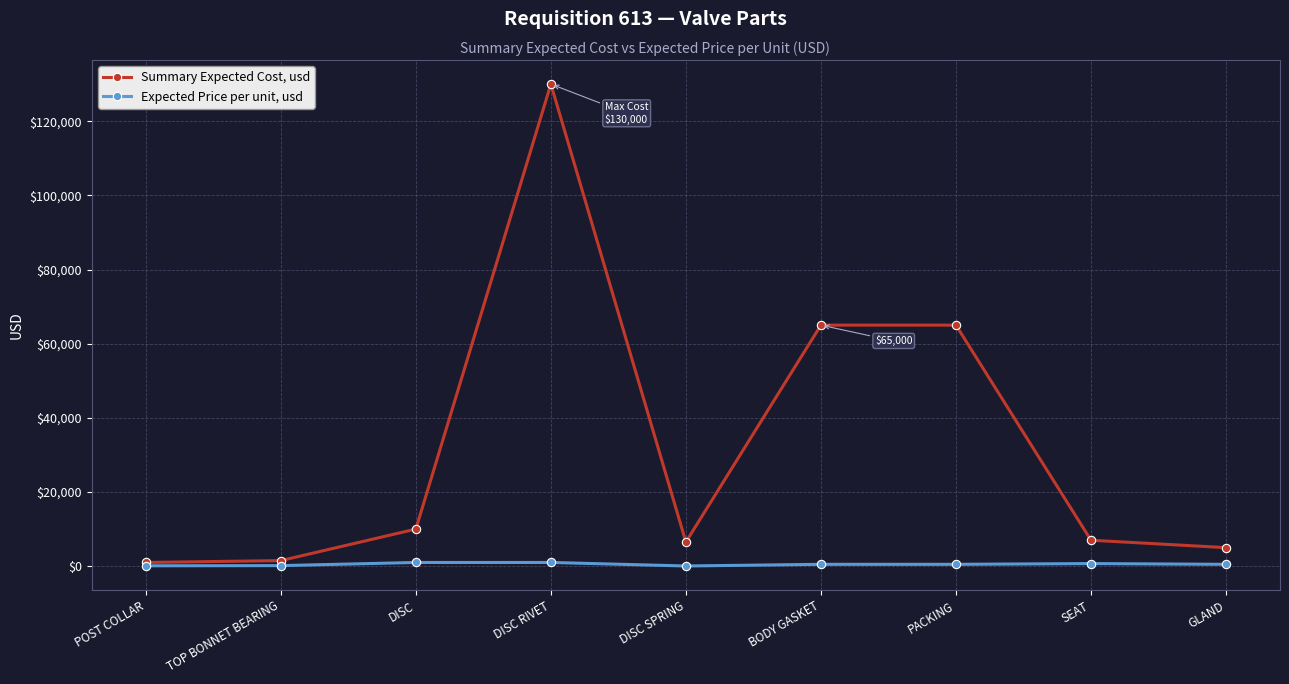

What is the maximum value shown in the chart?

130000